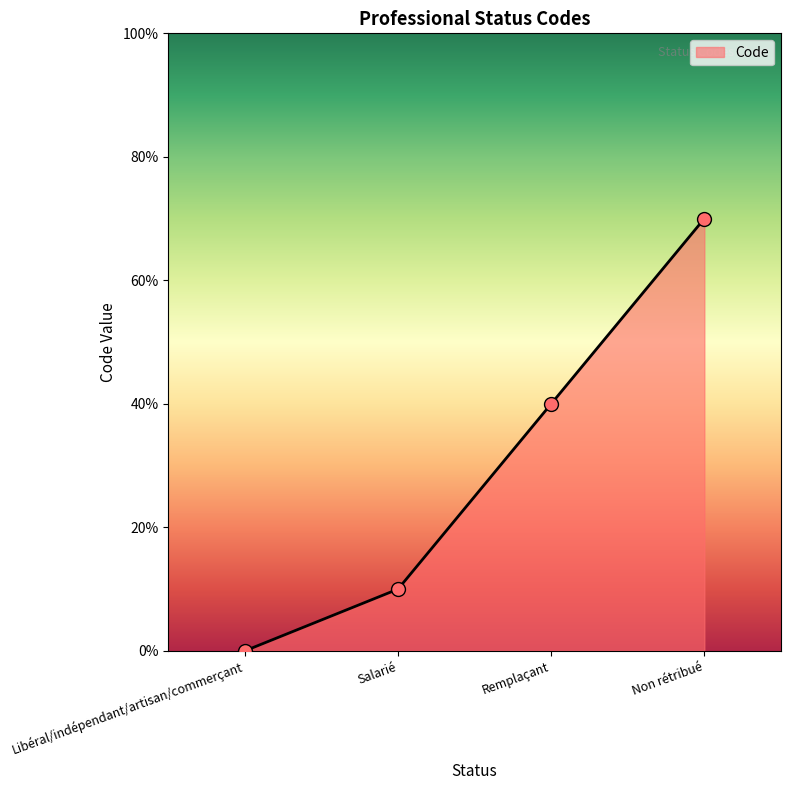

Does the chart have visible grid lines?

No